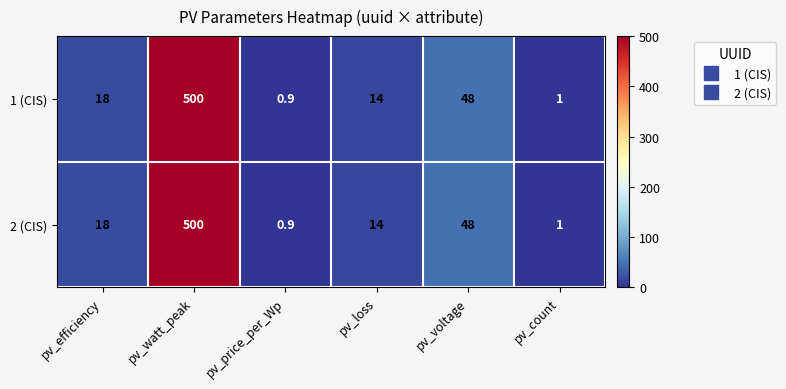

What is the sum of the 1 (CIS) values at pv_count and pv_efficiency?

19.0